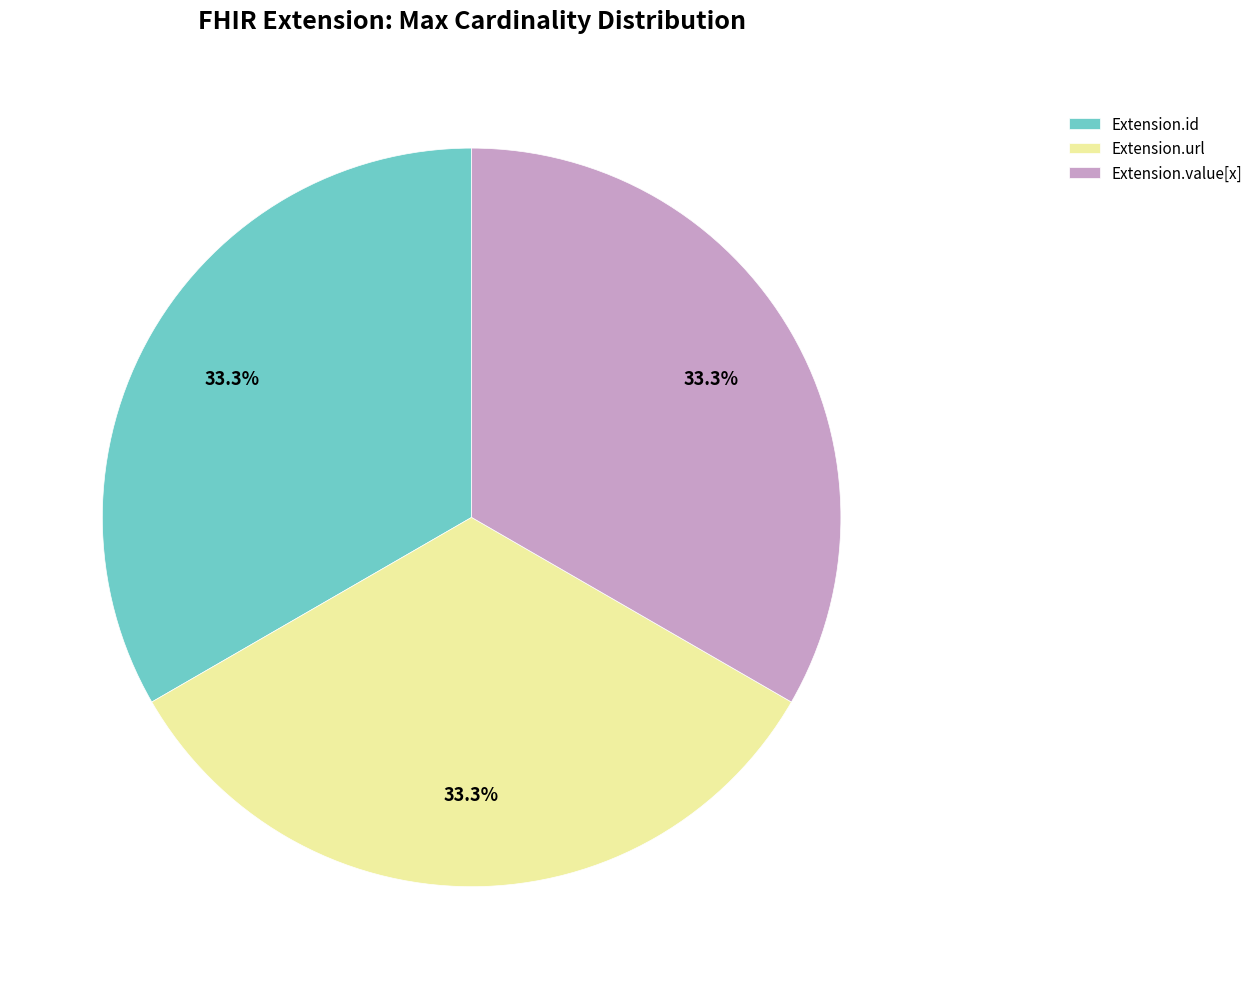

Does Extension.url represent more than half of the total?

No